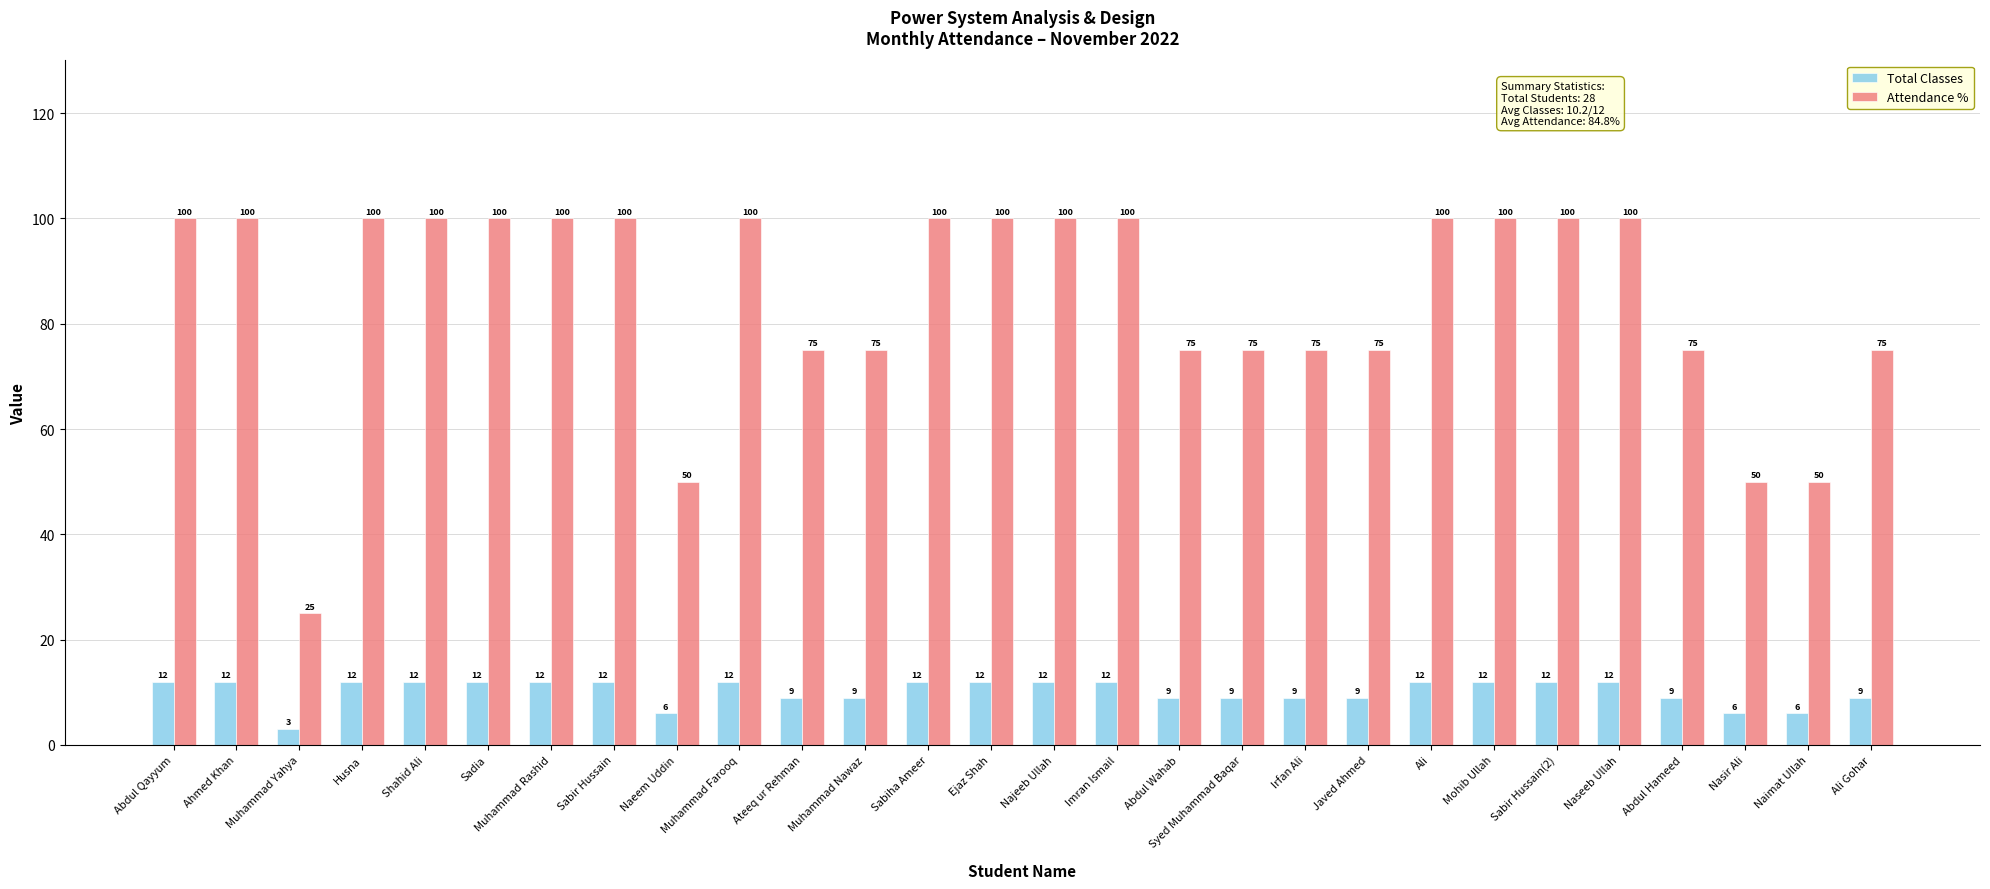

At Naimat Ullah, list the series in order from largest to smallest.

Attendance %, Total Classes